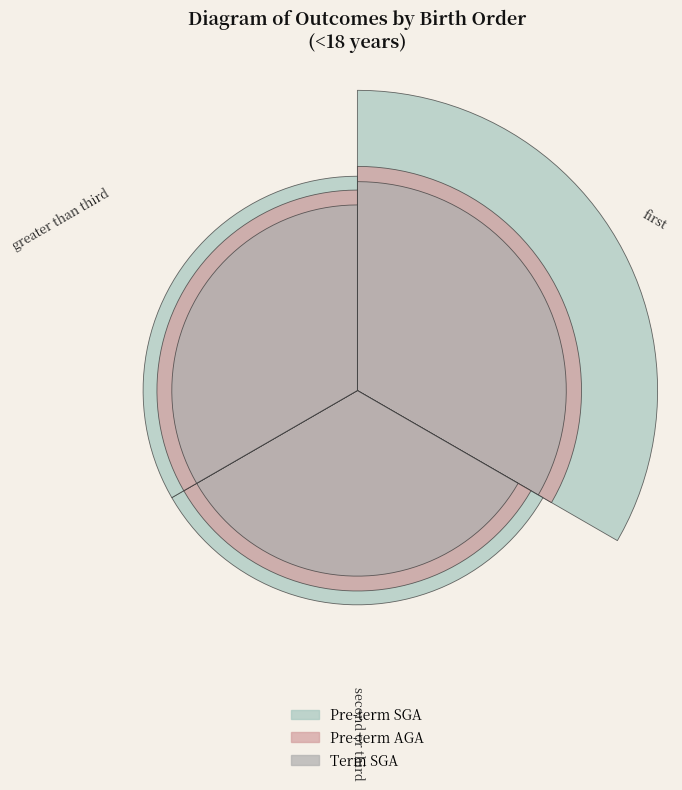

Count the number of slices in the pie.

3